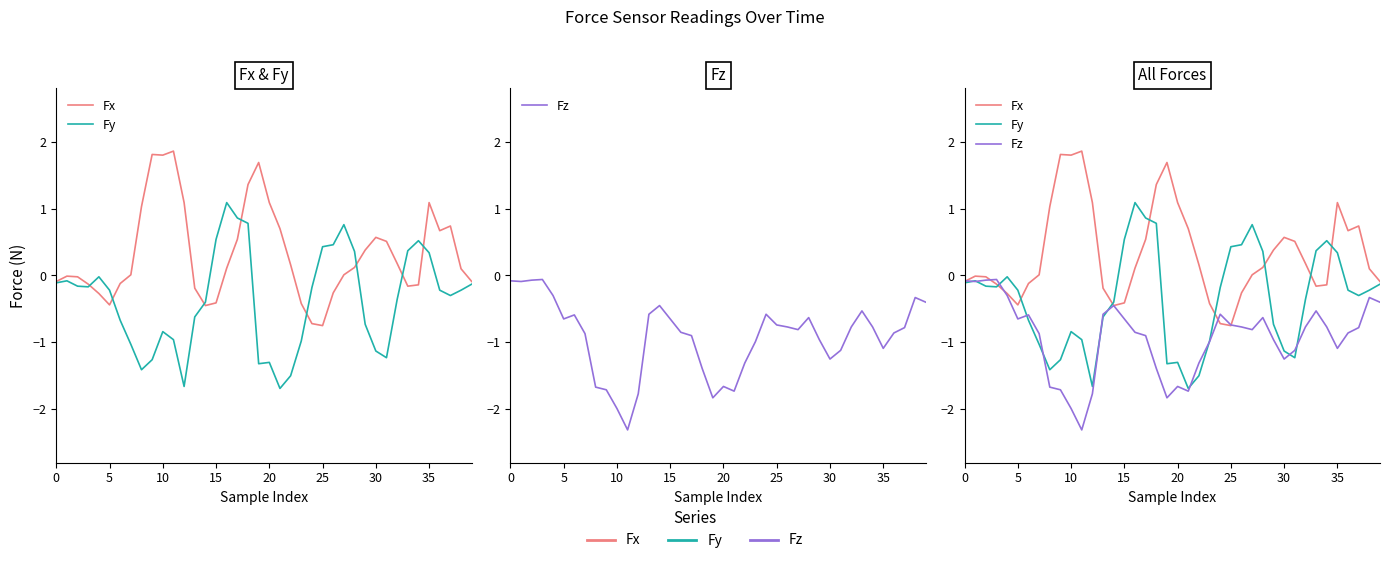

What is the difference between the highest and lowest values at 37?

1.5